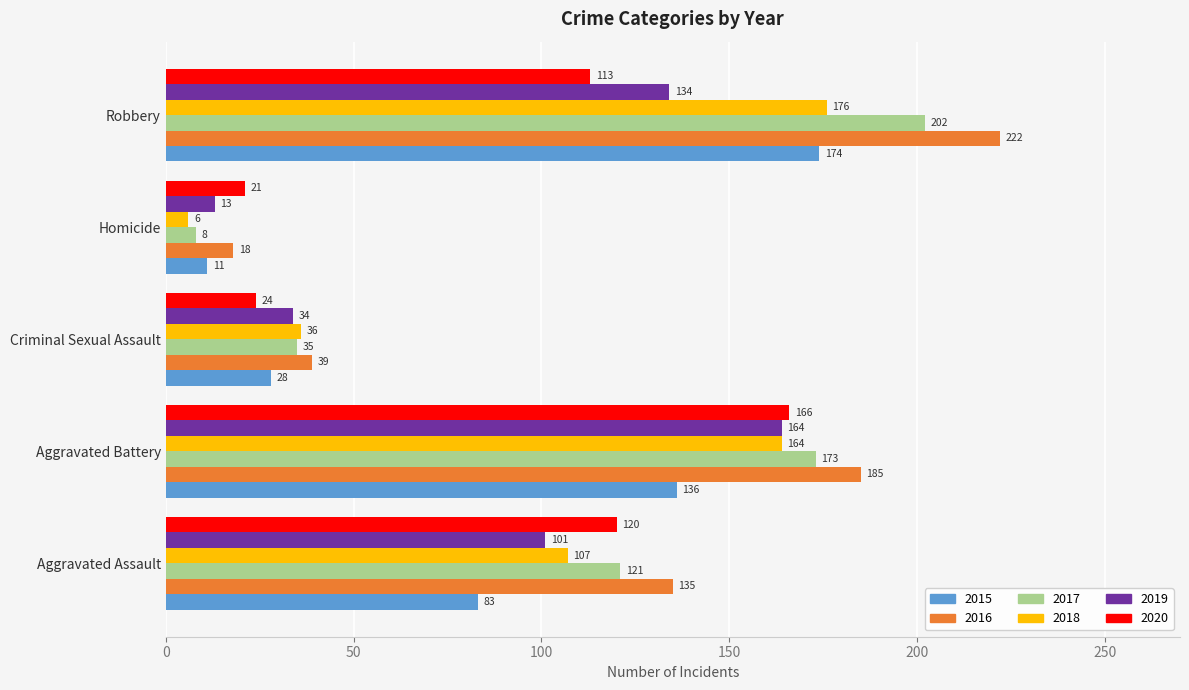

Which category has the highest value in the 2019 series?

Aggravated Battery